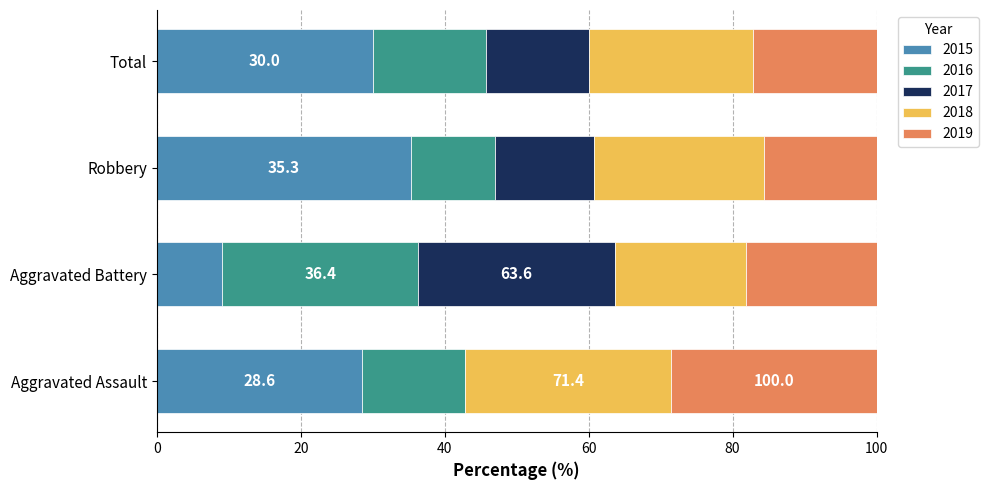

Is it true that 2015 equals 9.1 at Aggravated Battery?

True